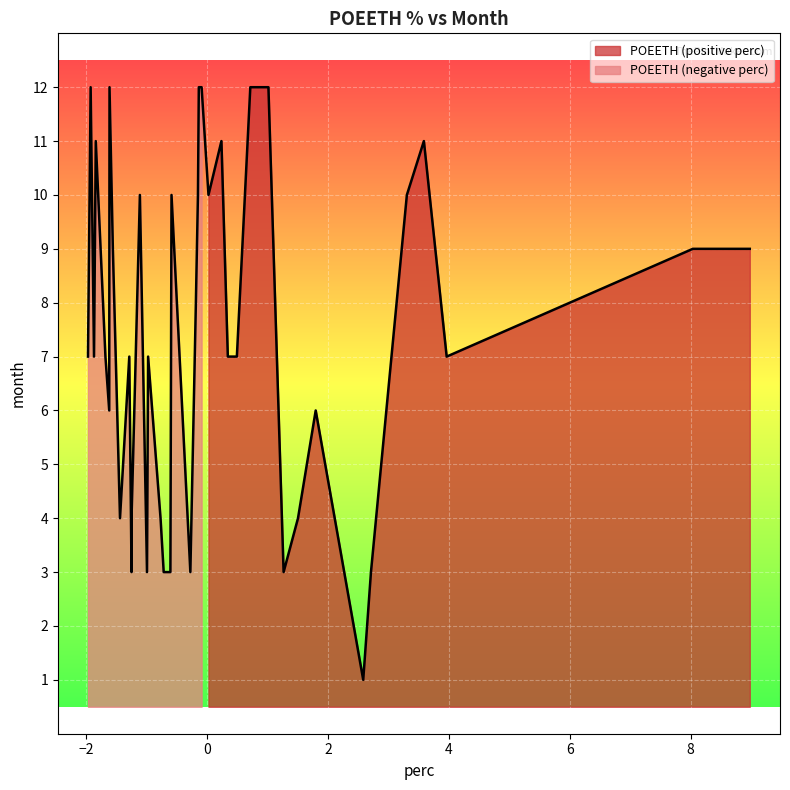

What is the maximum value shown in the chart?

9.0